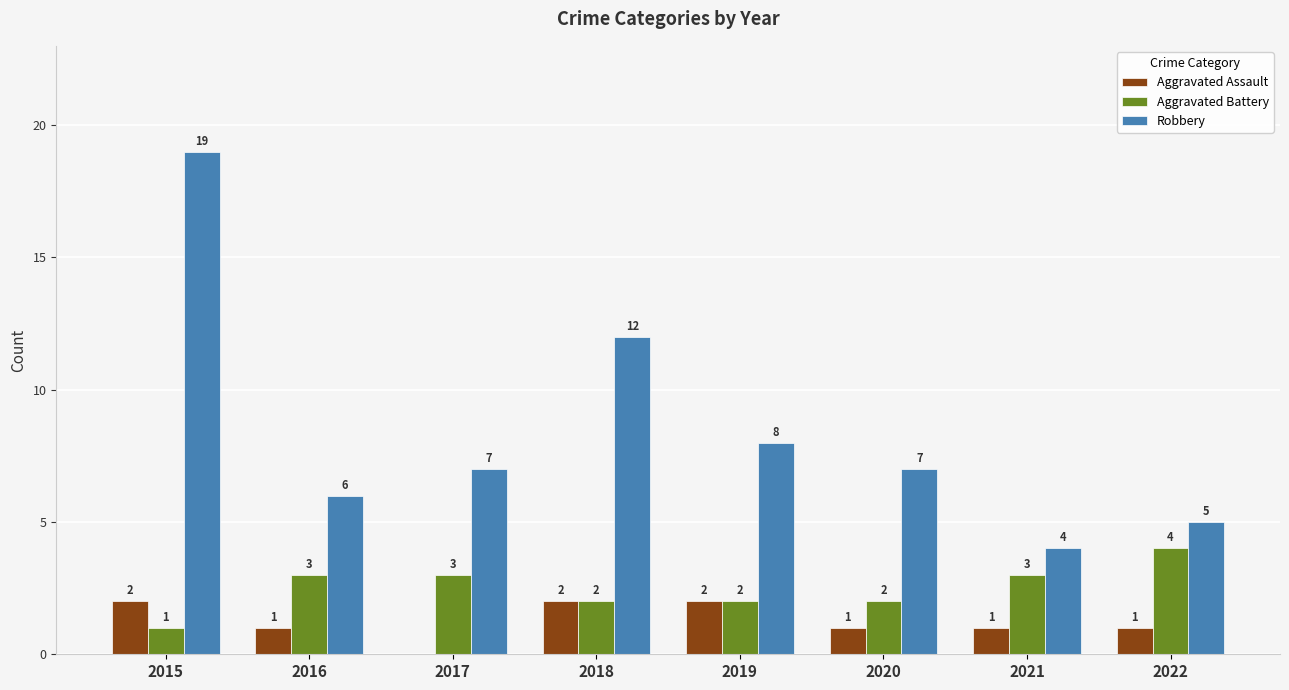

At which label does Aggravated Assault first exceed 1?

2015